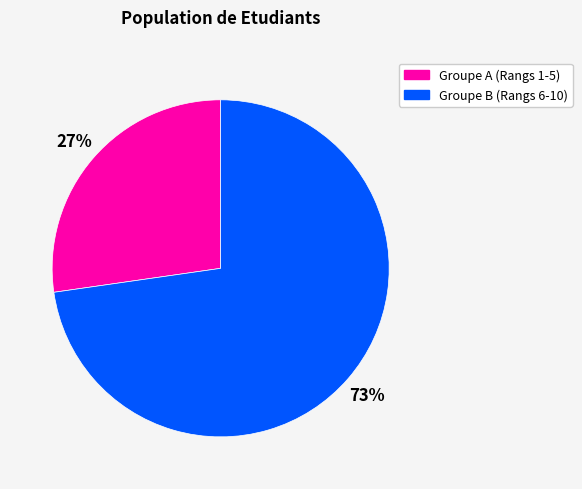

To the nearest percent, what is the combined percentage of Groupe B (Rangs 6-10) and Groupe A (Rangs 1-5)?

100%